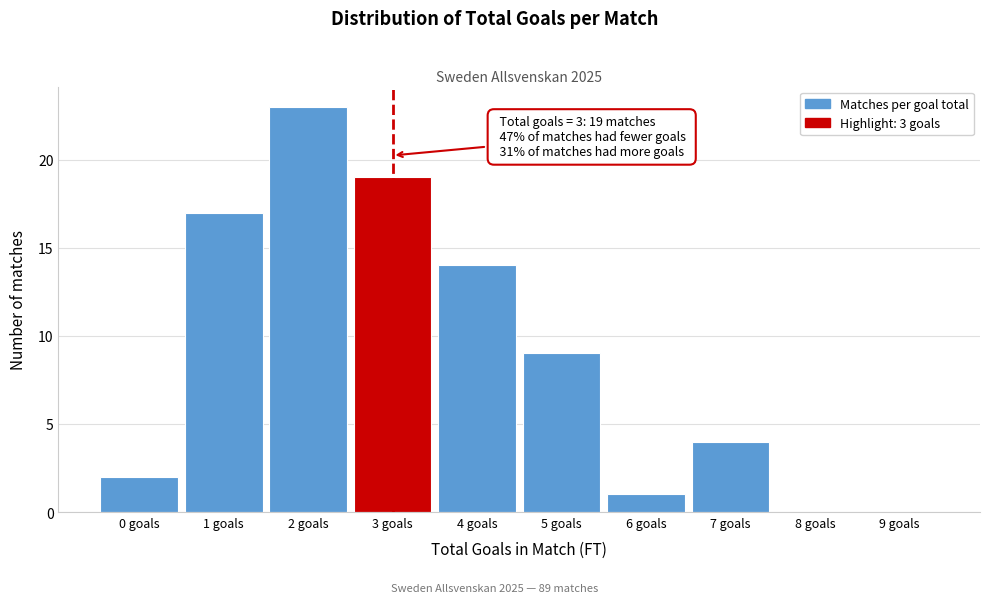

Over which range of the x-axis is the bar tallest?

1.5 to 2.5